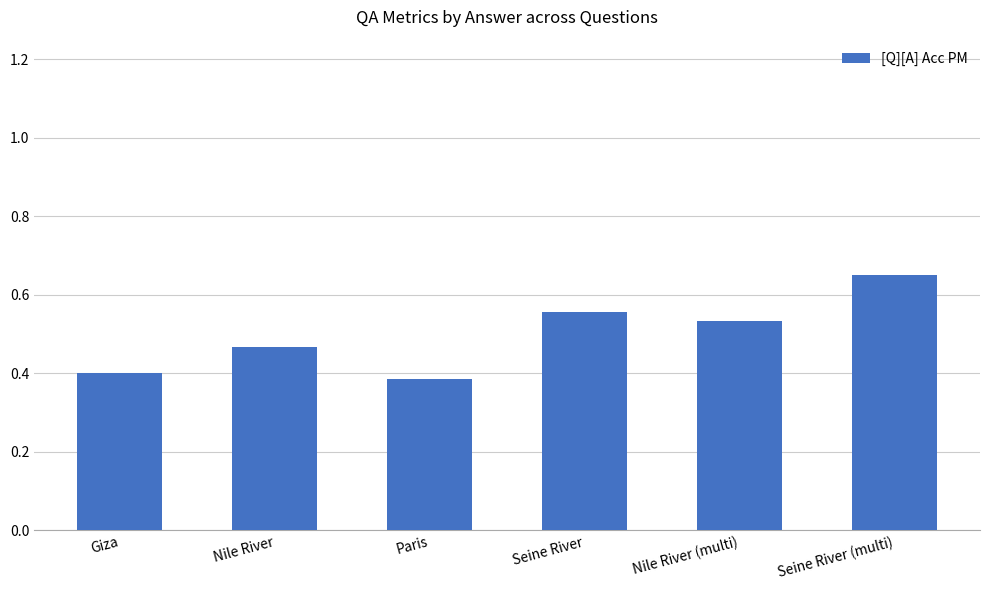

At which category does the chart reach its minimum across all series?

Paris